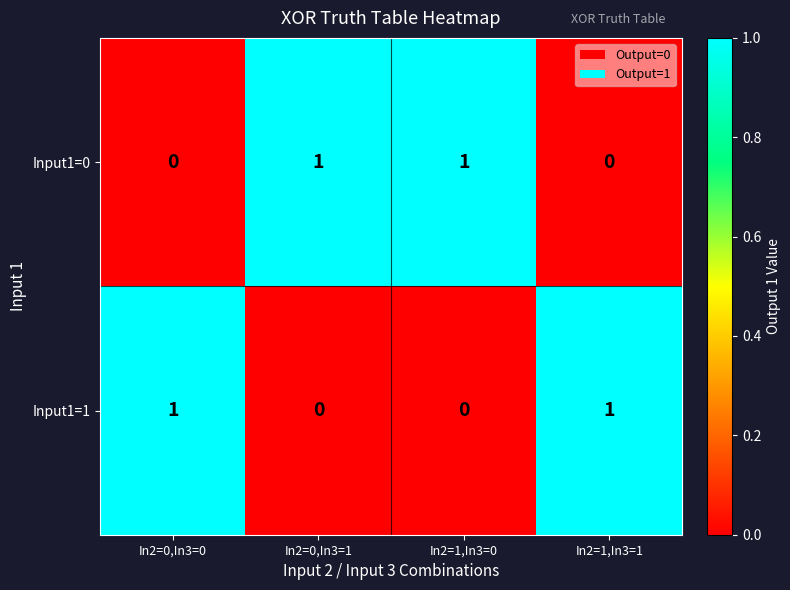

At how many categories does at least one series exceed 0?

4